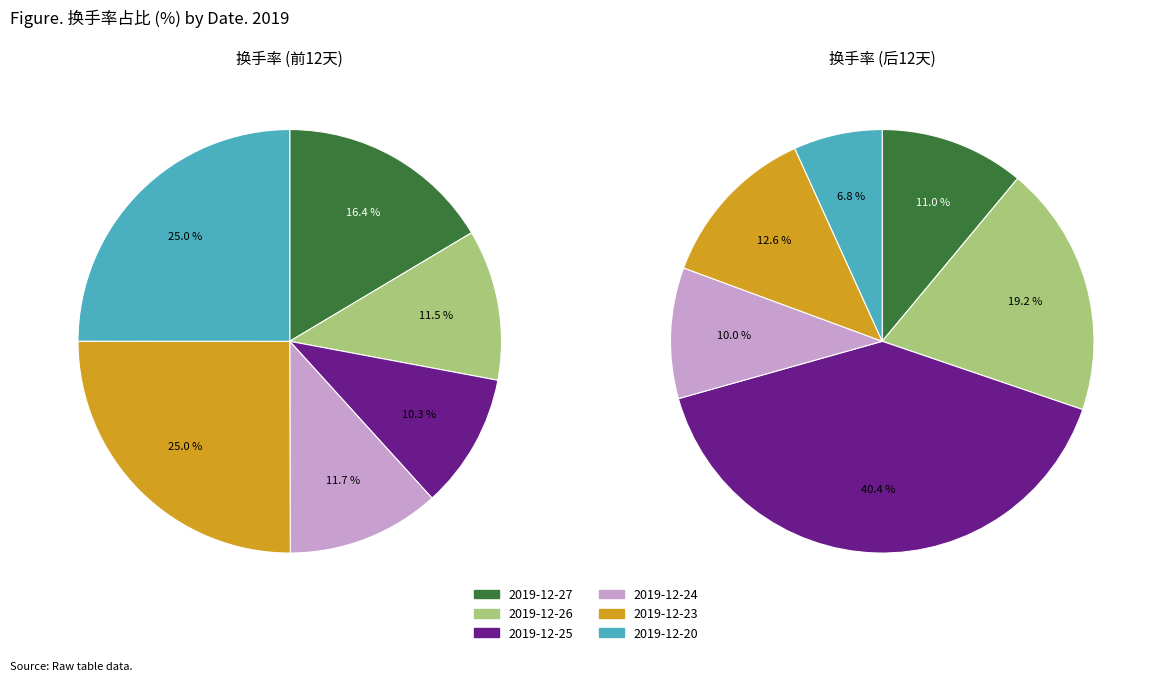

How many segments does this pie chart have?

12